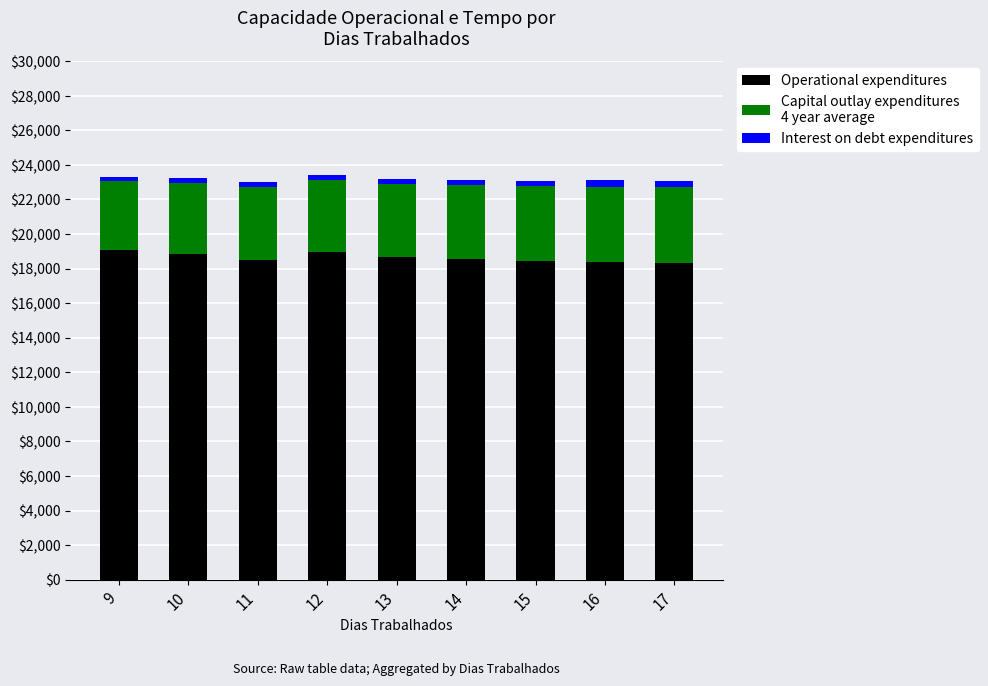

Does the chart contain stacked bars?

Yes